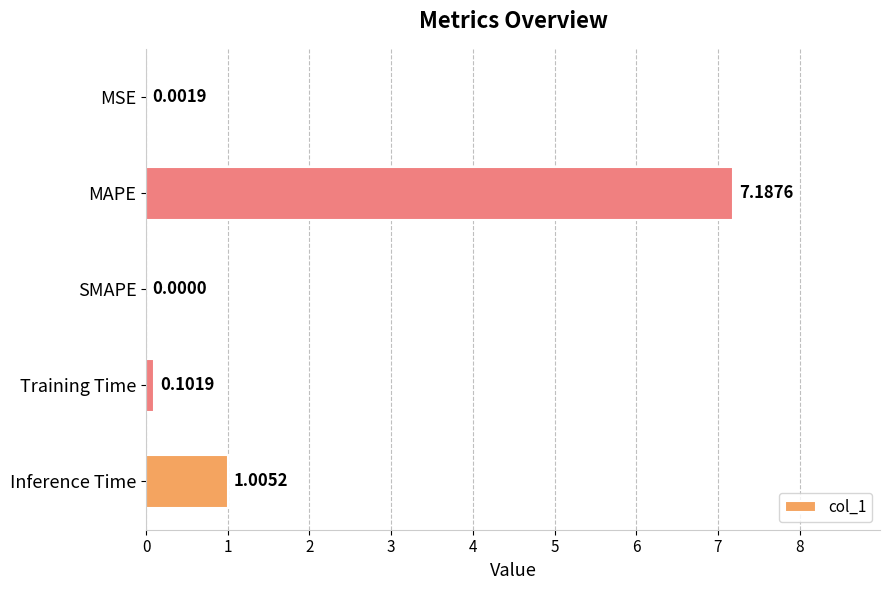

What is the sum of the values at Inference Time and MAPE?

8.2